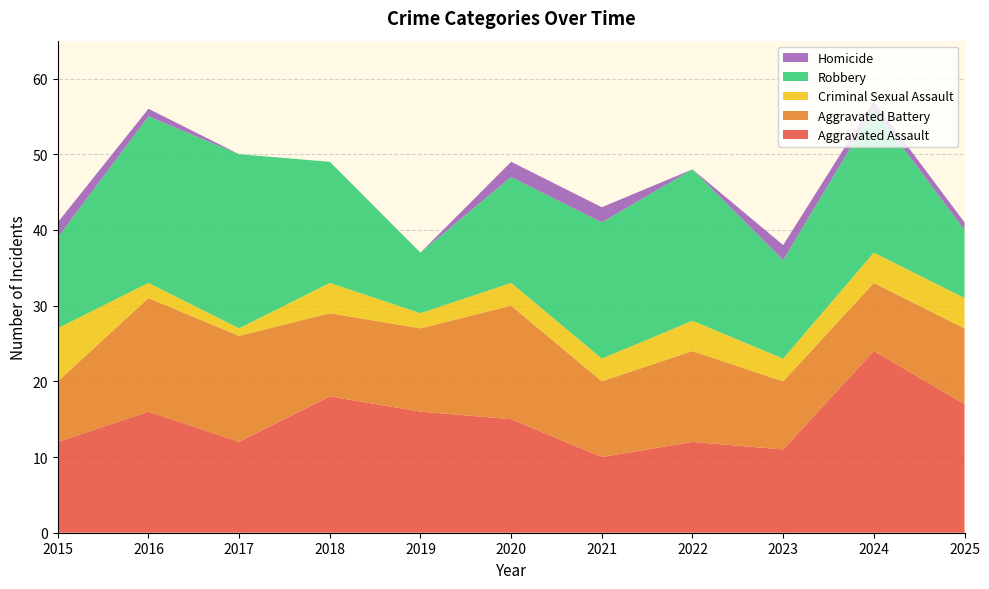

Reading left to right, transcribe all the data shown in this chart.

Aggravated Assault: 2015=12	2016=16	2017=12	2018=18	2019=16	2020=15	2021=10	2022=12	2023=11	2024=24	2025=17
Aggravated Battery: 2015=8	2016=15	2017=14	2018=11	2019=11	2020=15	2021=10	2022=12	2023=9	2024=9	2025=10
Criminal Sexual Assault: 2015=7	2016=2	2017=1	2018=4	2019=2	2020=3	2021=3	2022=4	2023=3	2024=4	2025=4
Robbery: 2015=12	2016=22	2017=23	2018=16	2019=8	2020=14	2021=18	2022=20	2023=13	2024=19	2025=9
Homicide: 2015=2	2016=1	2017=0	2018=0	2019=0	2020=2	2021=2	2022=0	2023=2	2024=1	2025=1